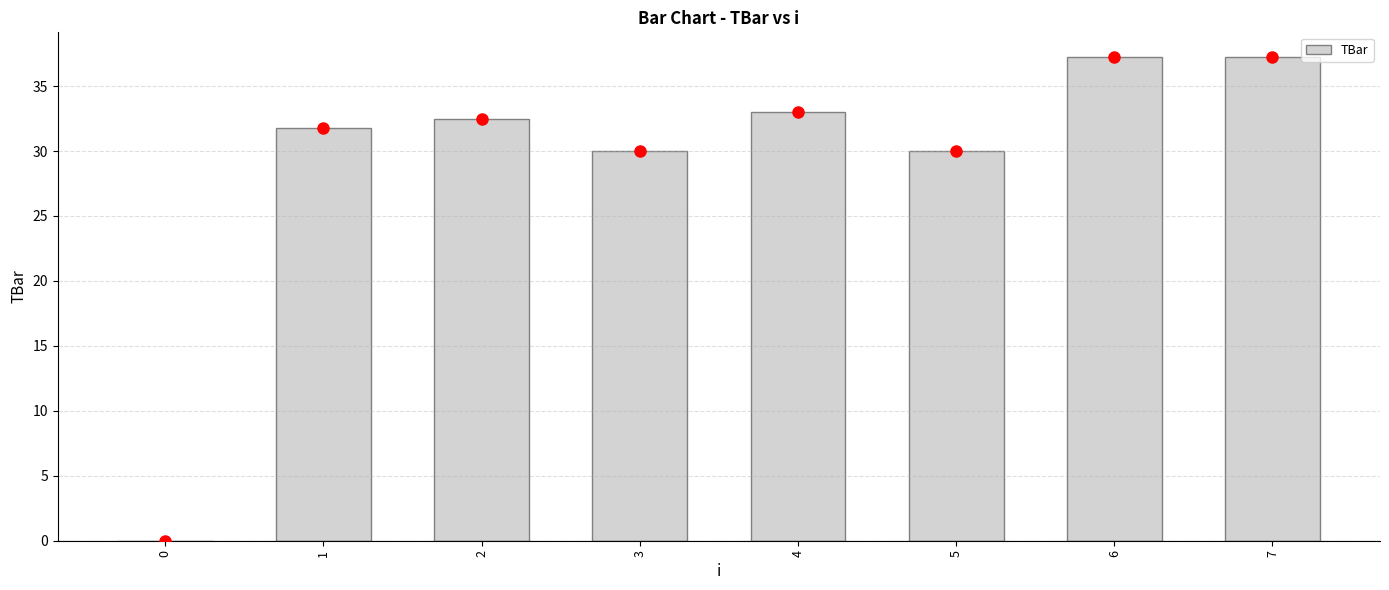

The chart shows a value of 30.0 at 5. True or false?

True